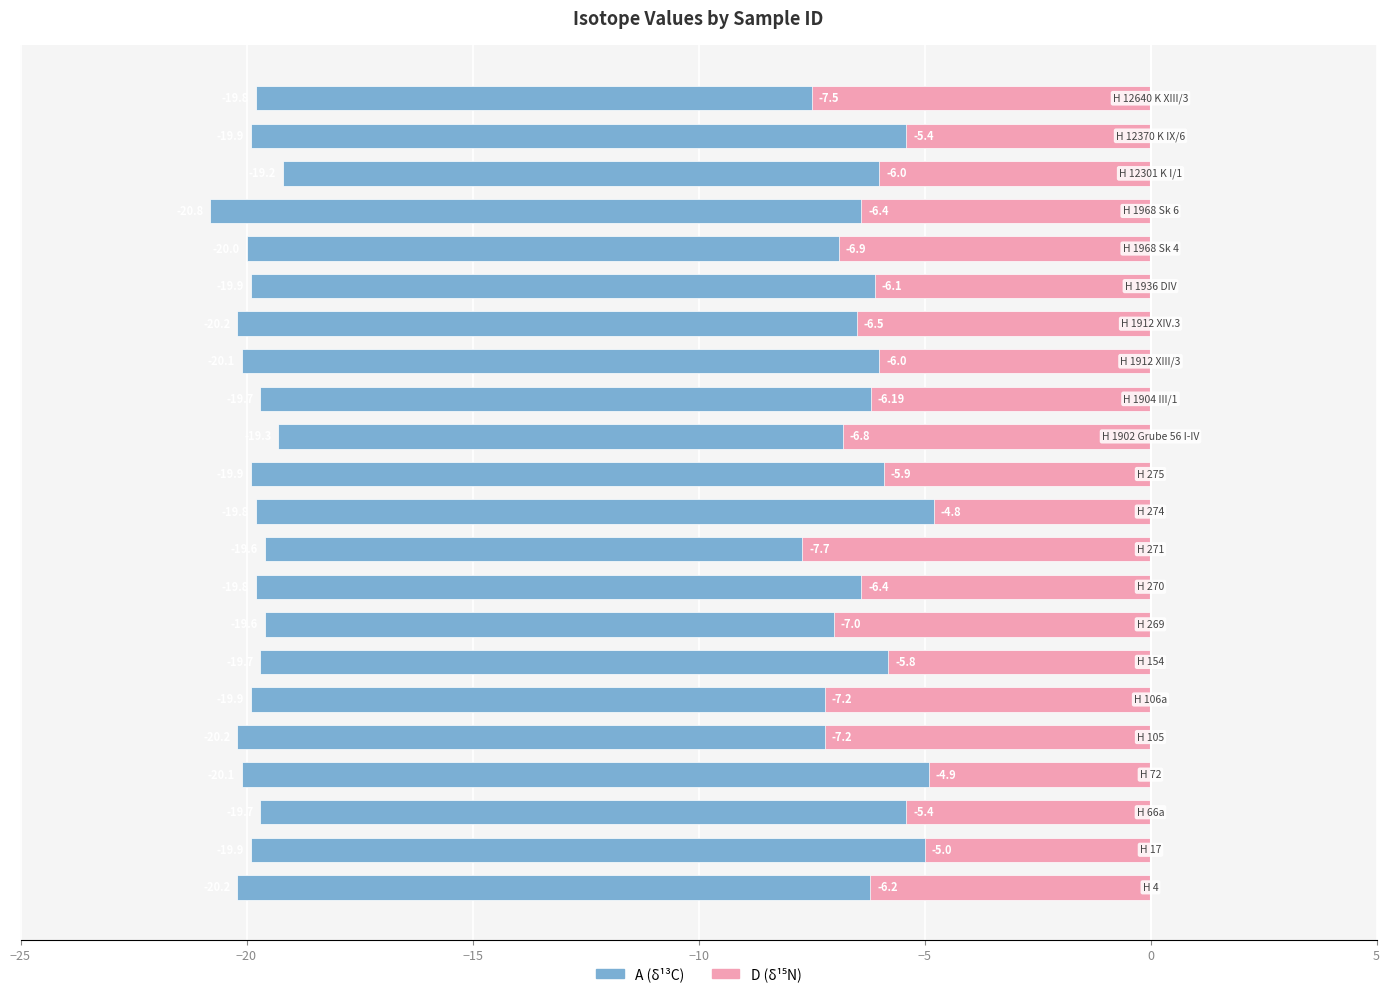

What is the minimum value shown in the chart?

-20.8